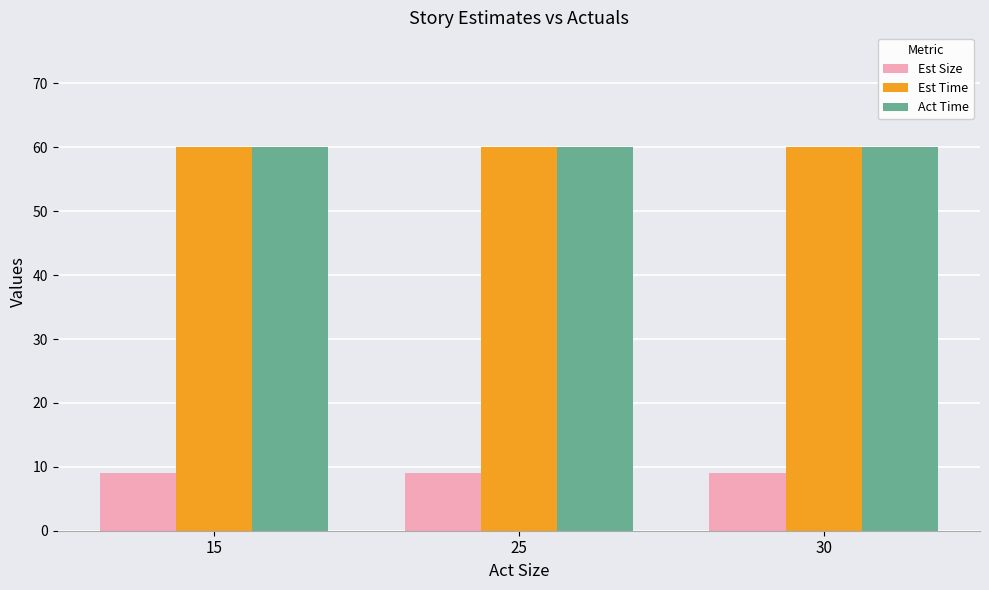

Reading left to right, extract all data points from this chart.

Est Size: 9	9	9
Est Time: 60	60	60
Act Time: 60	60	60